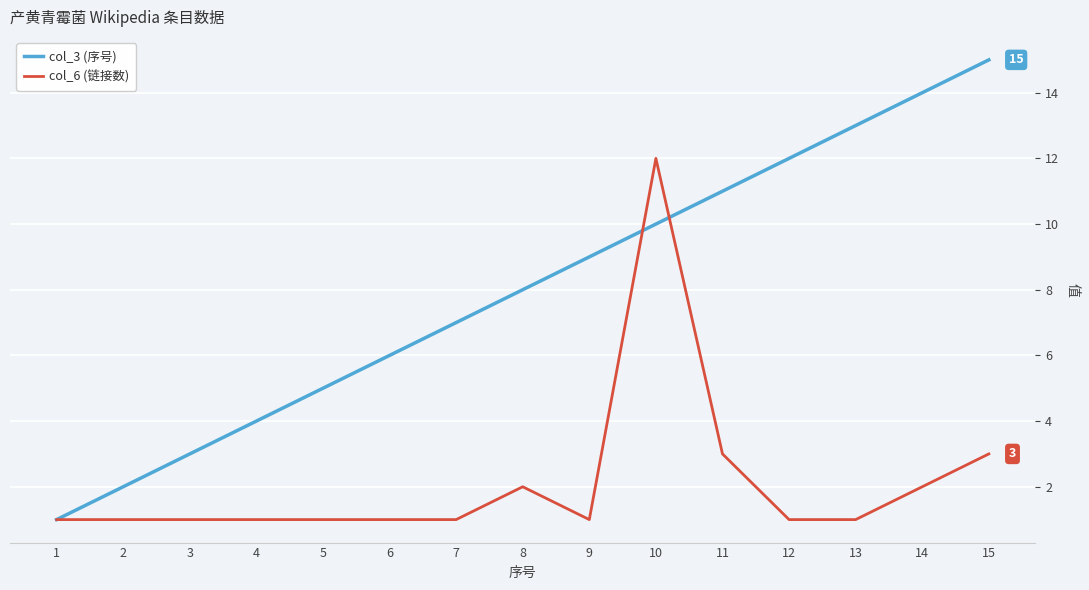

At which label does col_6 (链接数) reach its peak?

10